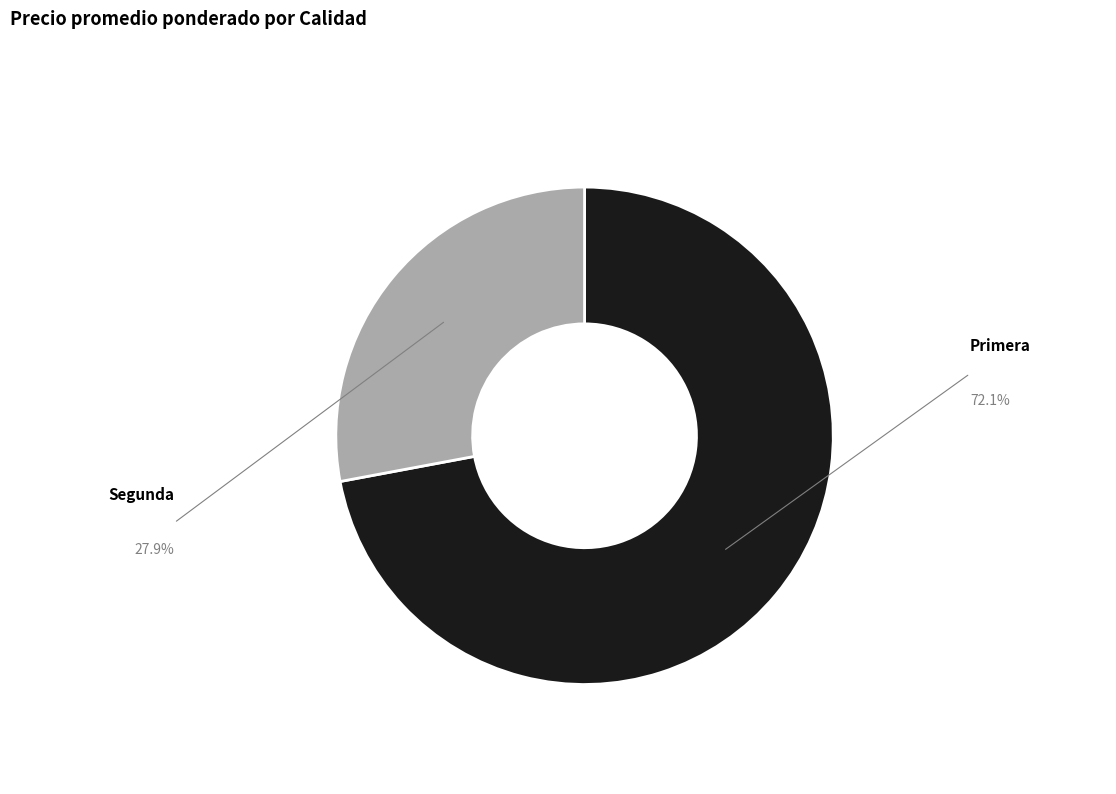

Does Primera account for over 50% of the chart?

Yes